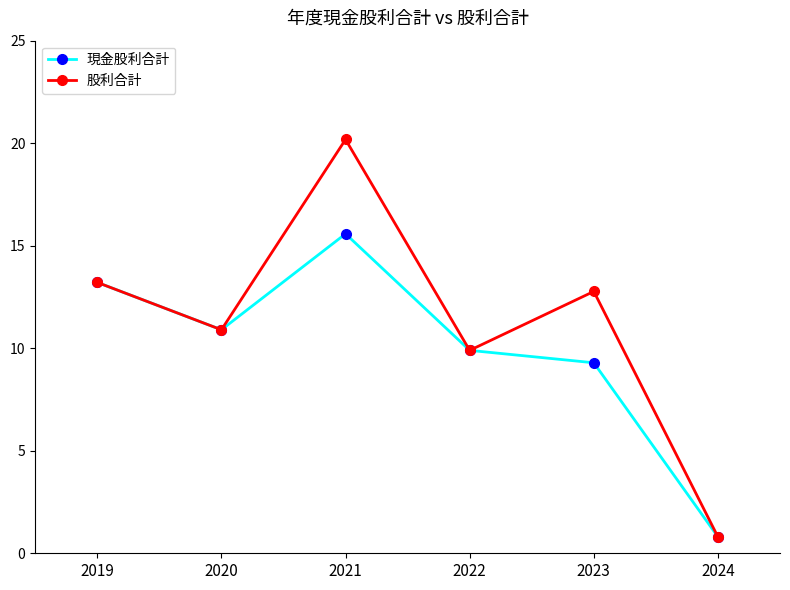

Reading left to right, what are all the values shown in this chart?

現金股利合計: 13.2	10.9	15.6	9.9	9.3	0.8
股利合計: 13.2	10.9	20.2	9.9	12.8	0.8